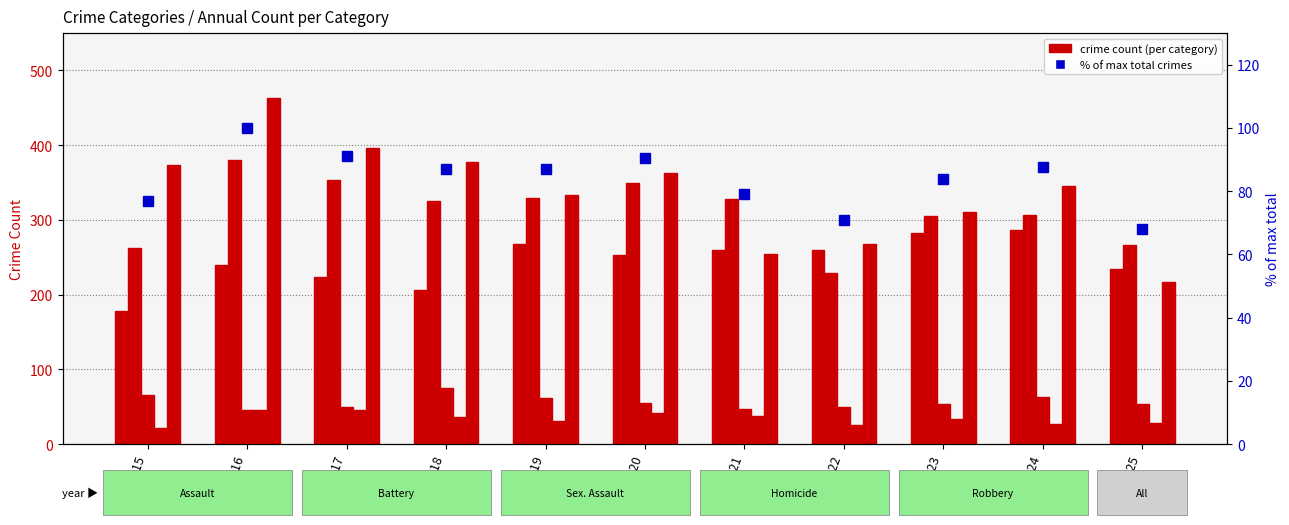

Where is Aggravated Assault nearest to the value 232?

2025